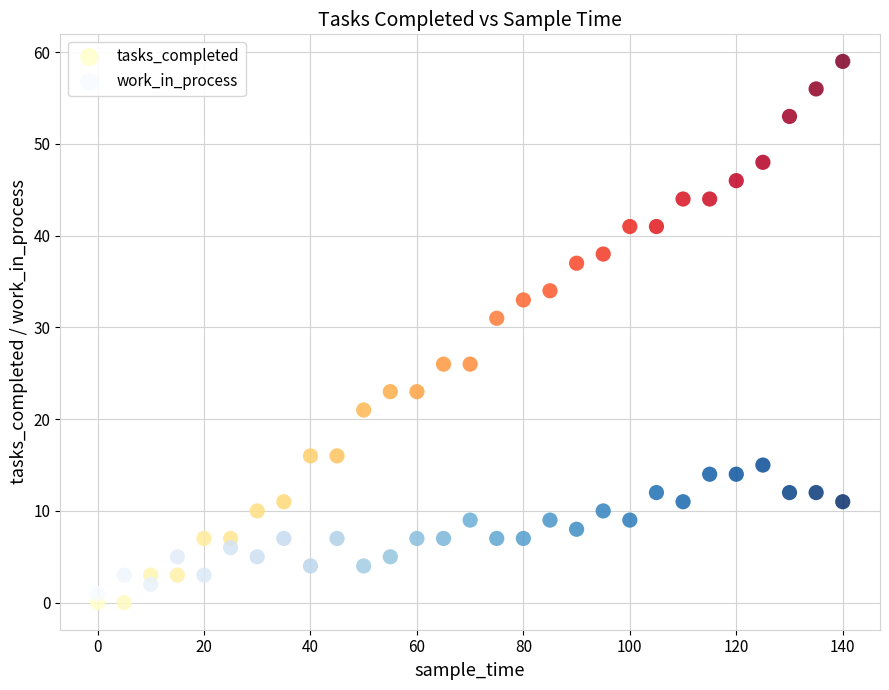

Which series reaches the maximum Y coordinate?

tasks_completed